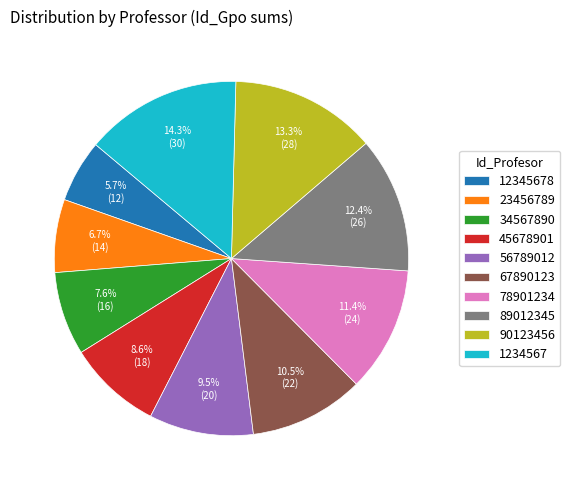

What portion of the pie excludes 90123456?

86.7%